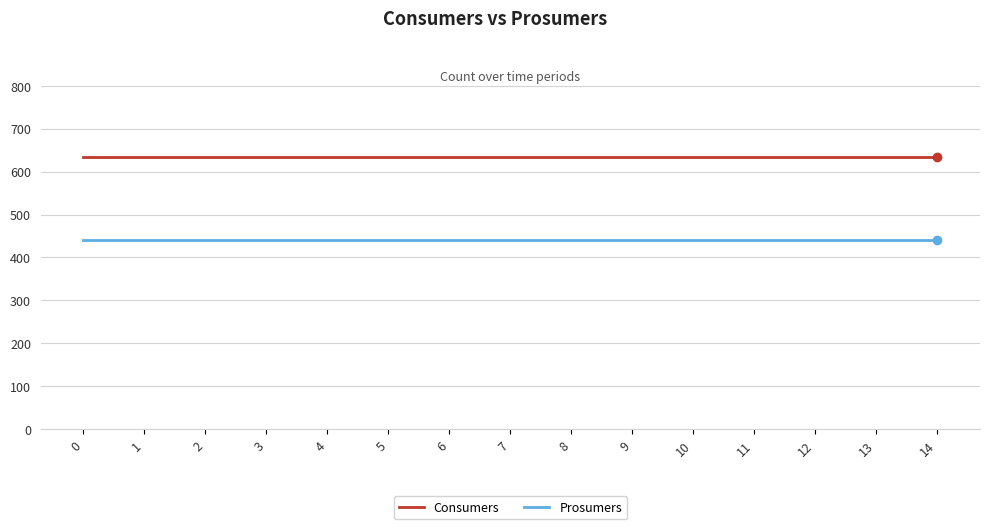

What is the total value across all series at 6?

1075